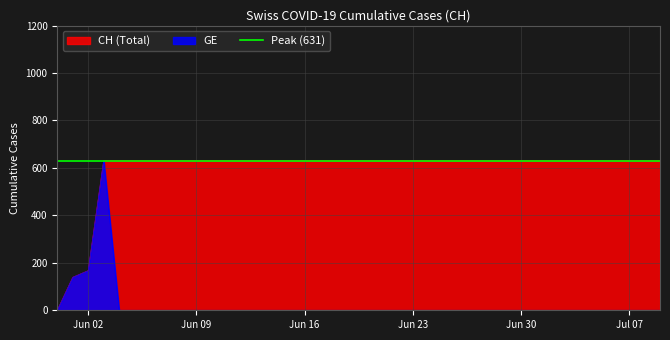

True or false: GE has a value of 0 at 2020-06-28.

True